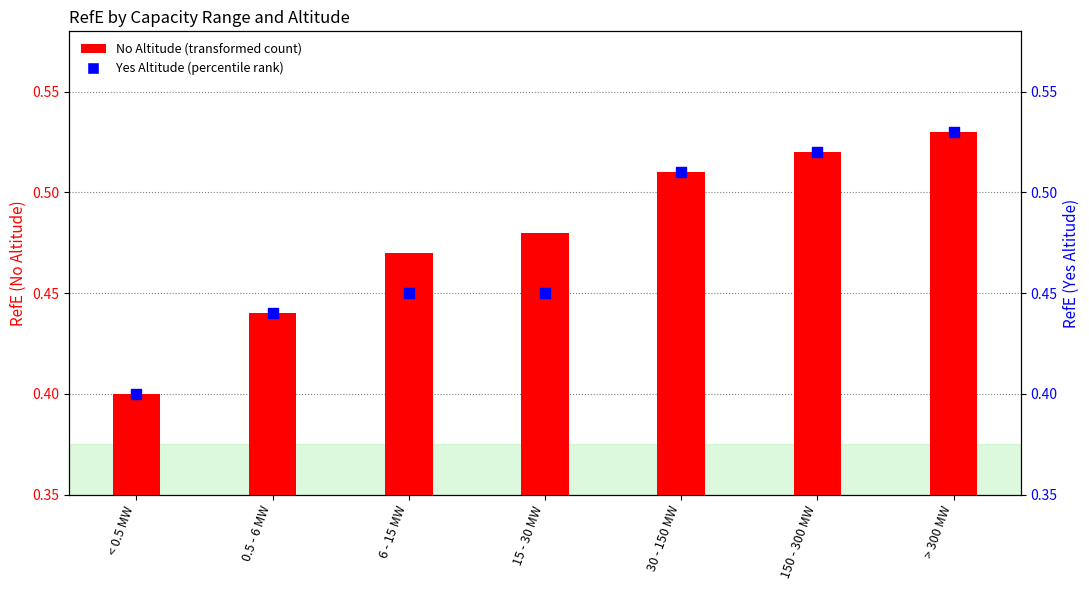

What is the total value across all series at 0.5 - 6 MW?

0.9